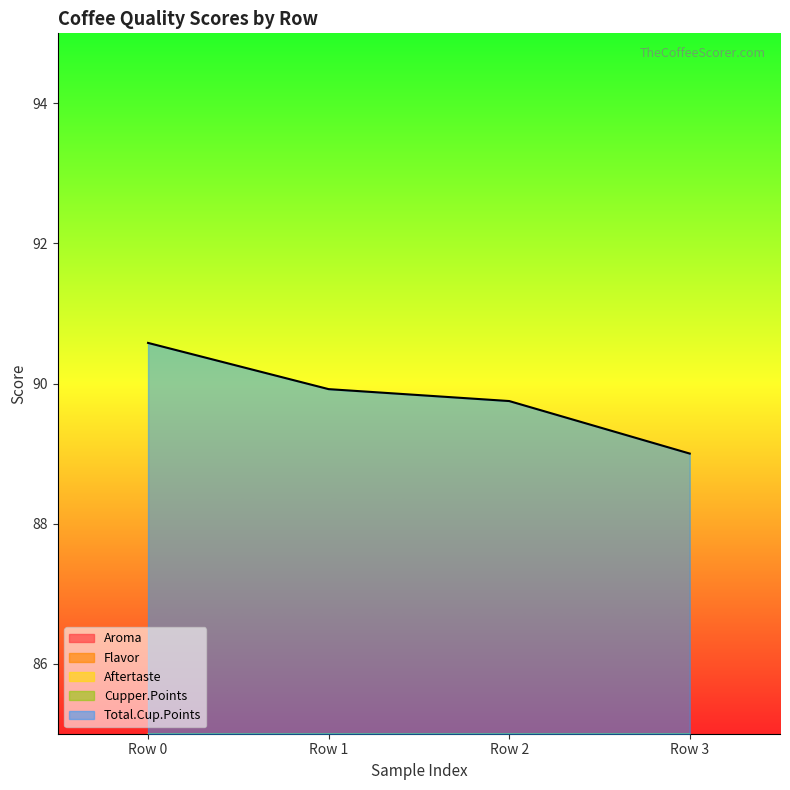

At which category does Aroma reach its first local peak?

Row 1